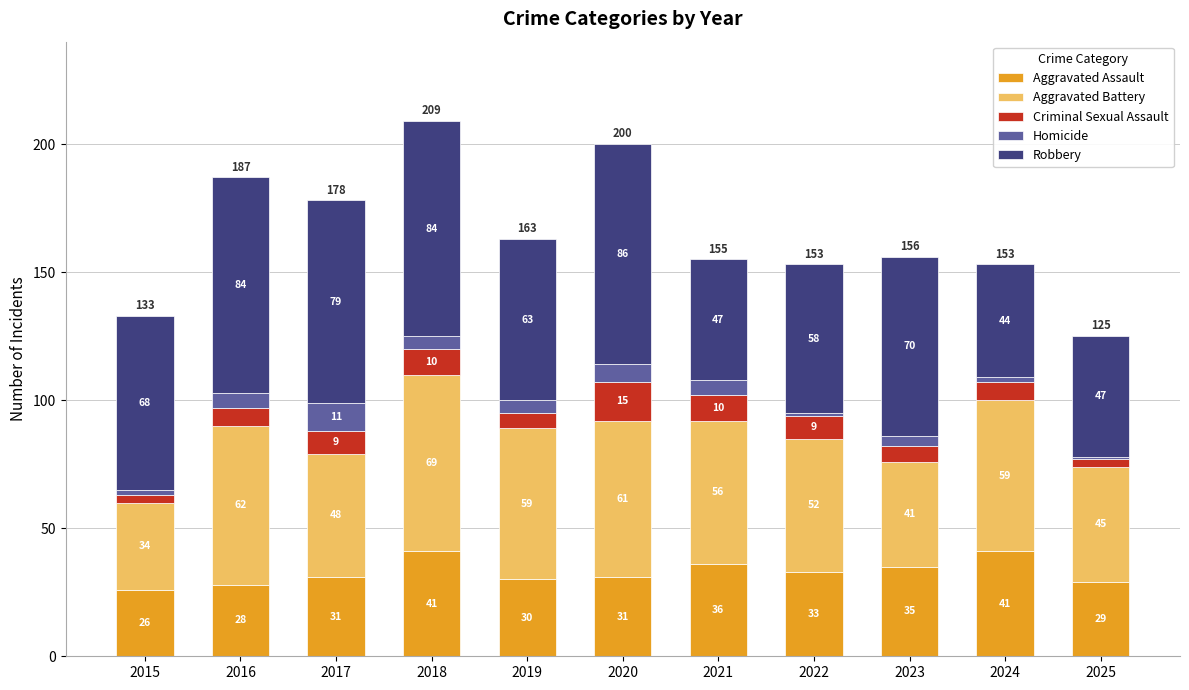

Count the number of categories in the chart.

11